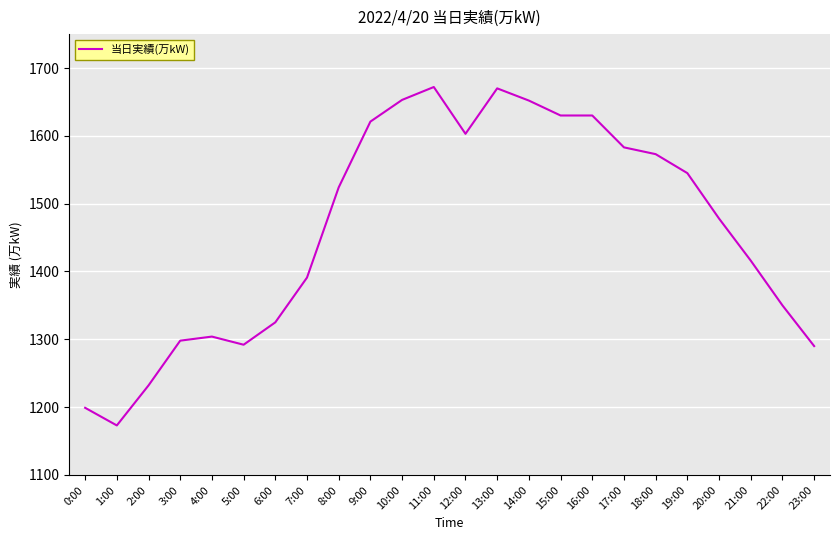

Approximately how many times larger is the value at 17:00 compared to 16:00?

1.0